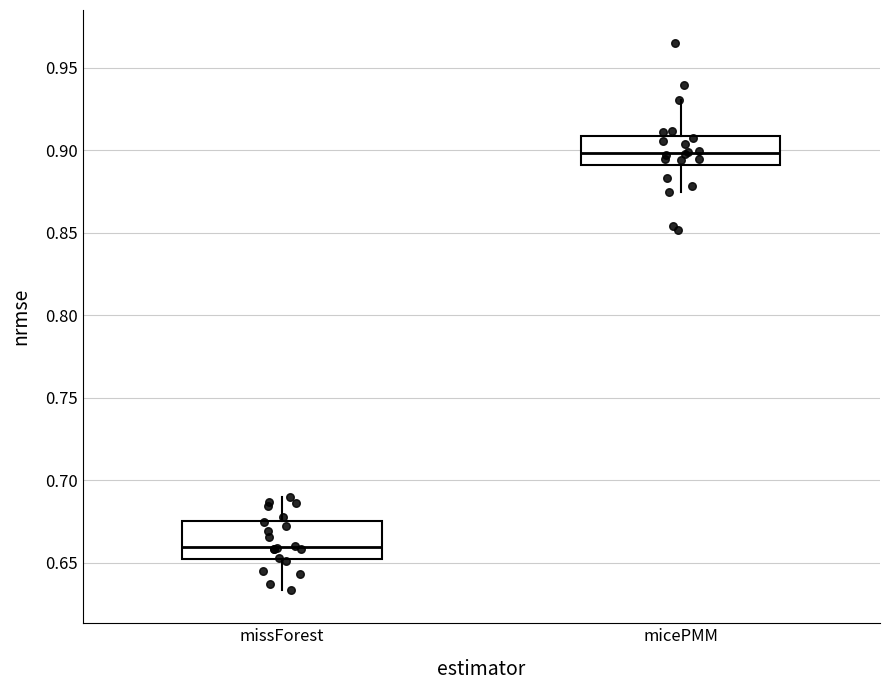

Where is the upper edge of the box for missForest on the y-axis? The values are not printed on the chart, so give them approximately, as read against the axis.

0.675